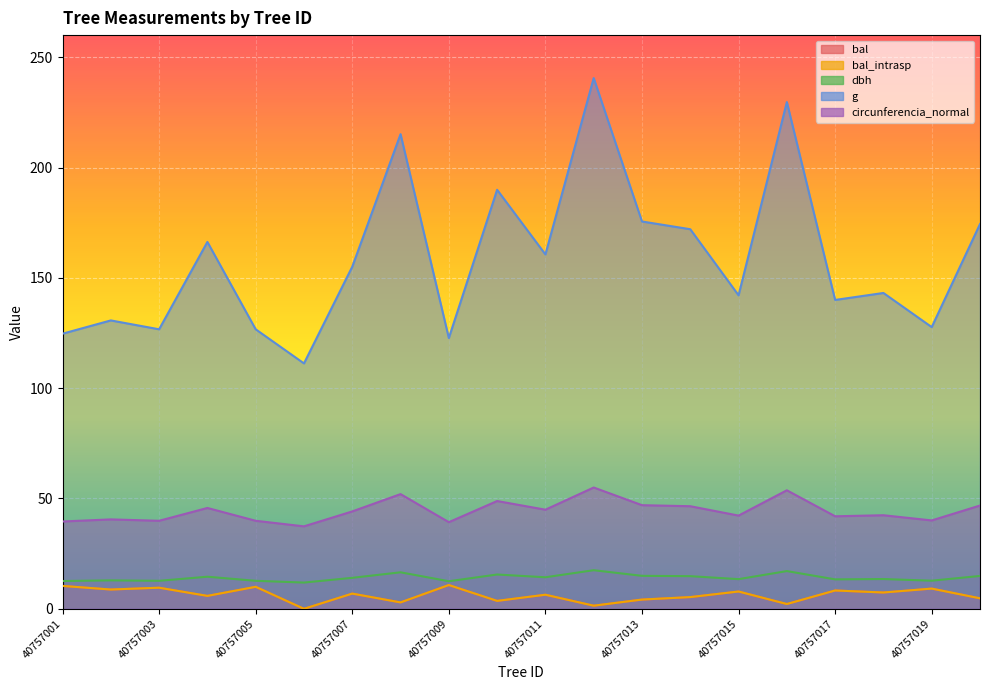

List the labels in order of bal_intrasp value, largest first.

40757009, 40757001, 40757005, 40757003, 40757019, 40757002, 40757017, 40757015, 40757018, 40757007, 40757011, 40757004, 40757014, 40757020, 40757013, 40757010, 40757008, 40757016, 40757012, 40757006